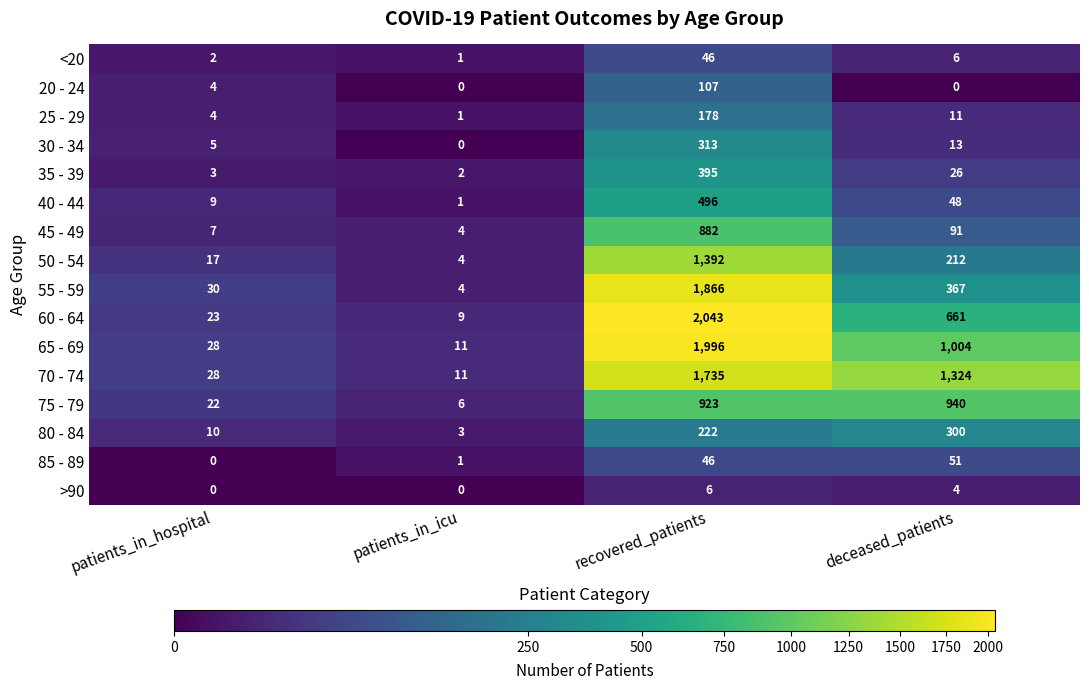

At which label does 35 - 39 first exceed 26?

recovered_patients